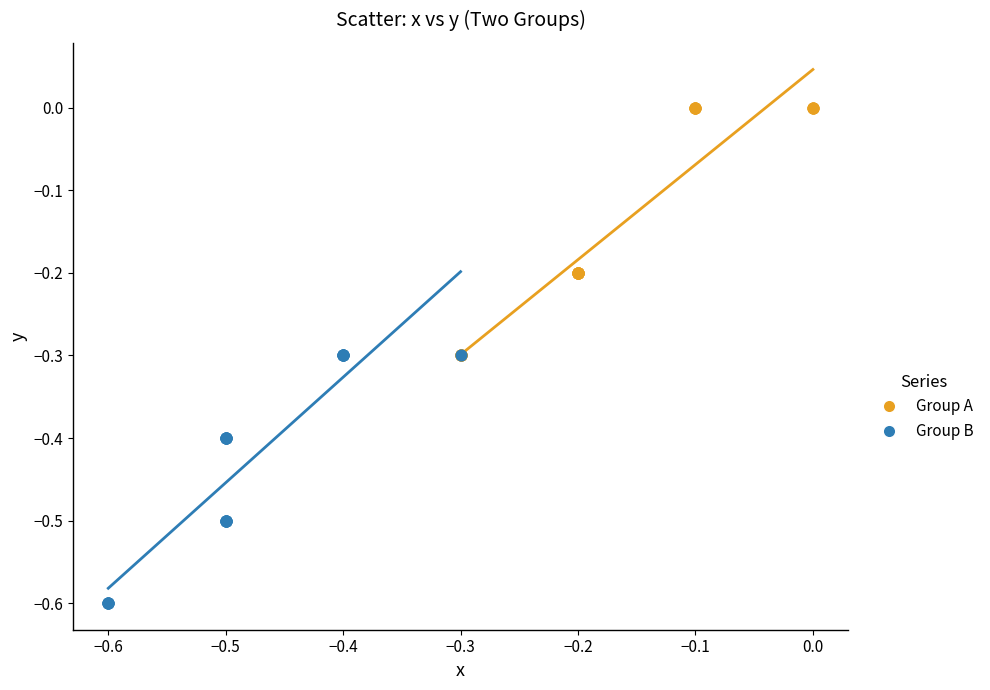

Which series contains the lowest Y value?

Group B